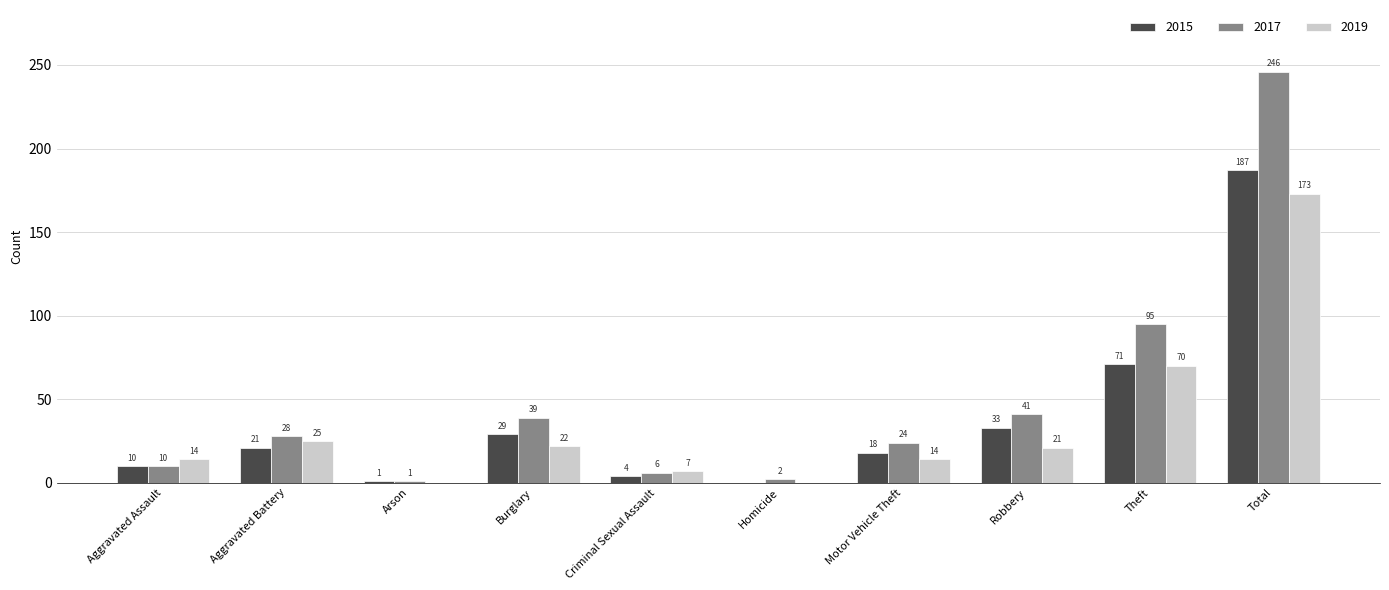

Is the value of 2019 at Aggravated Battery greater than the value of 2017 at Homicide?

Yes